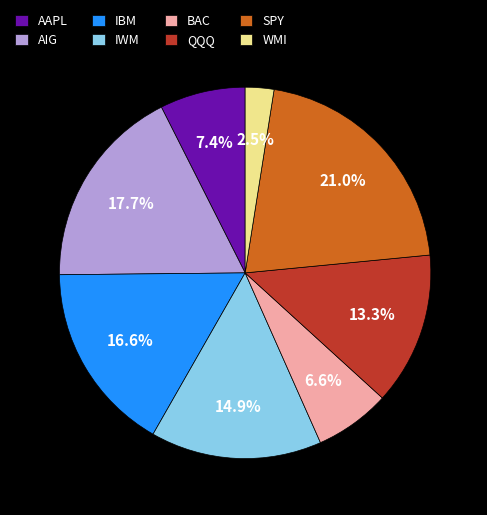

What percentage is the BAC slice, to the nearest percent?

7%